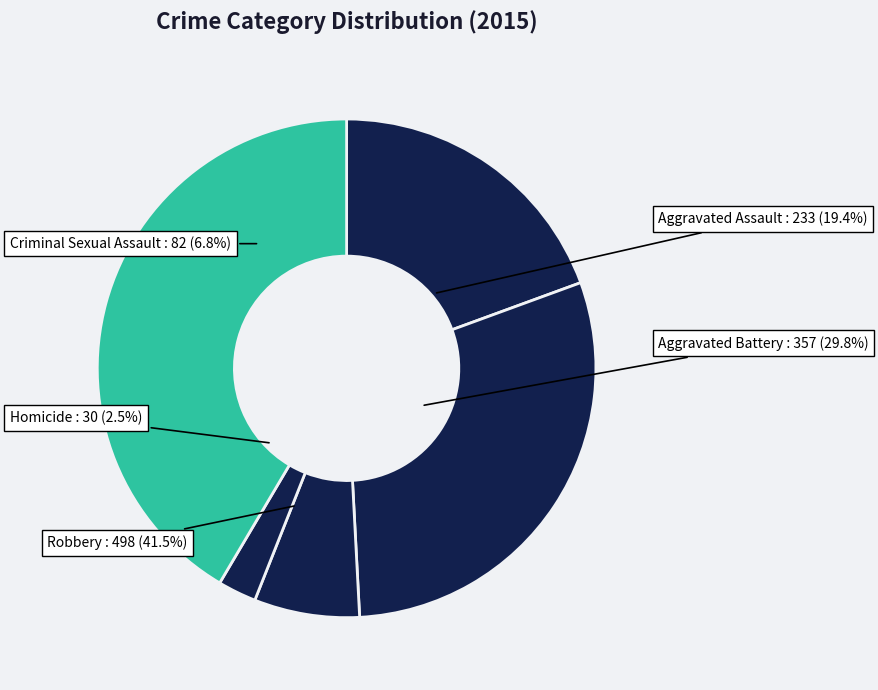

What is the largest slice in the pie chart?

Robbery